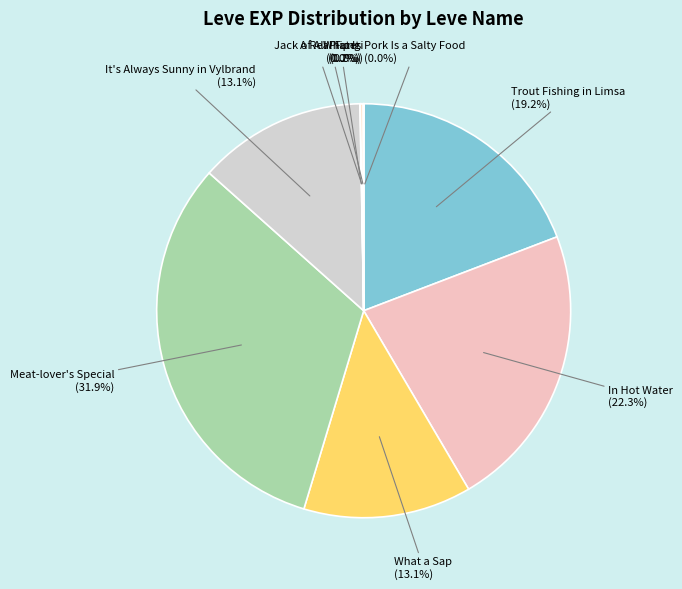

To the nearest percent, what is the average slice percentage?

11%